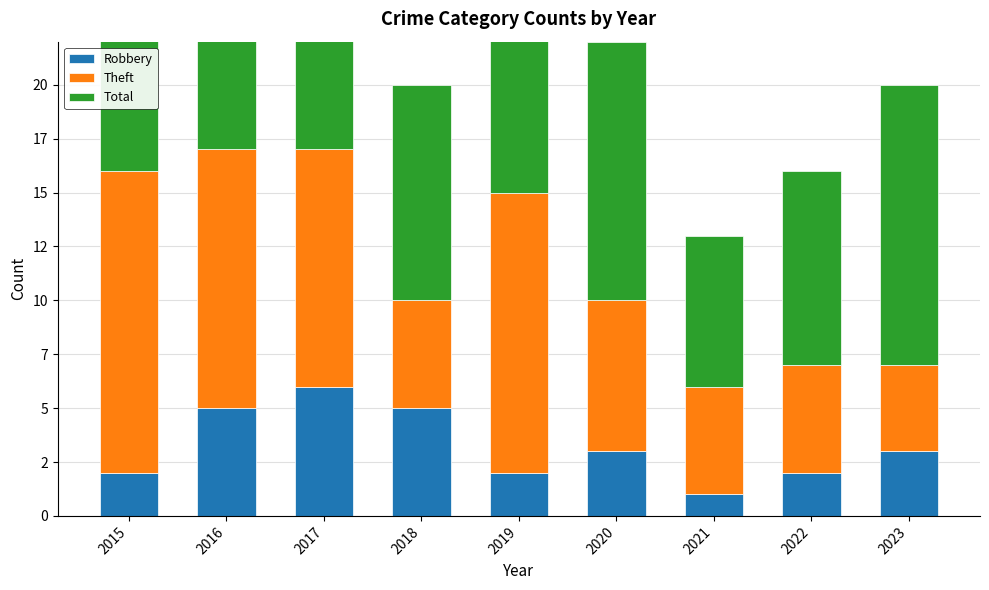

What is the difference between the second highest and second lowest values in the Robbery series?

3